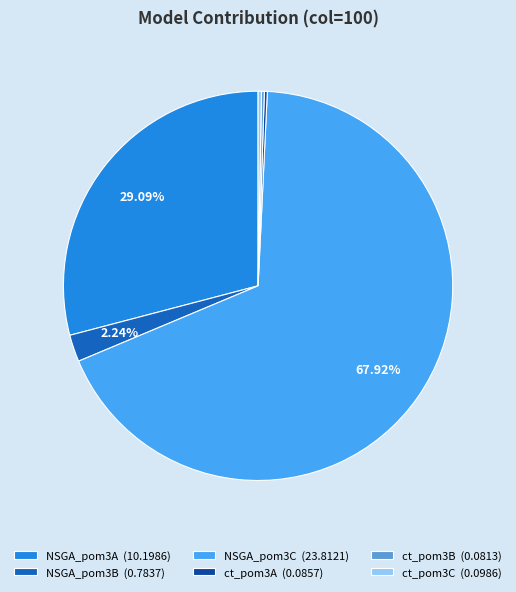

To the nearest percent, what is the average slice percentage?

17%